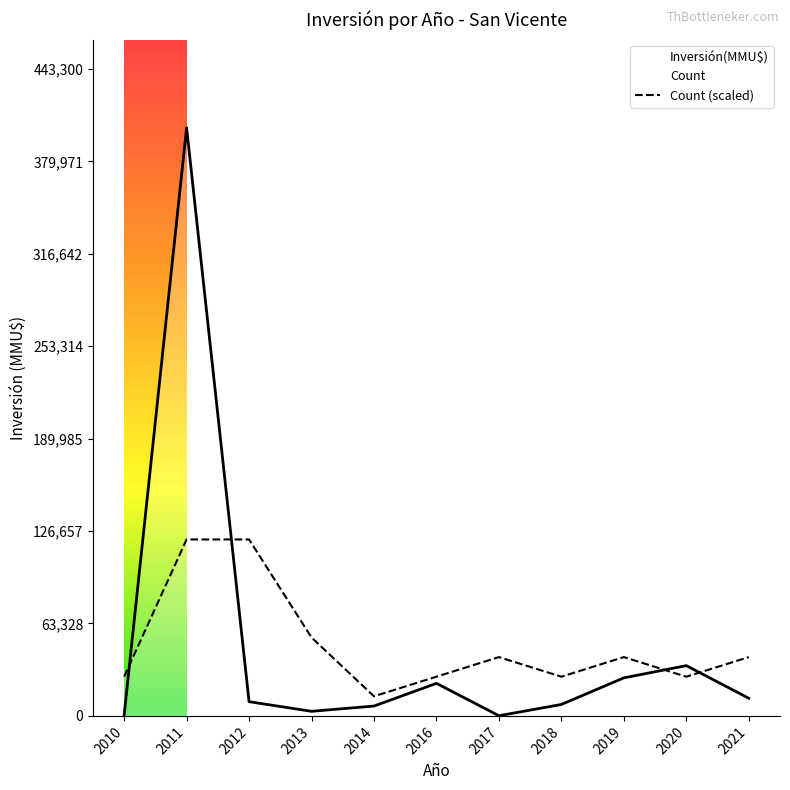

What is the sum of all Count (scaled) values?

537333.3